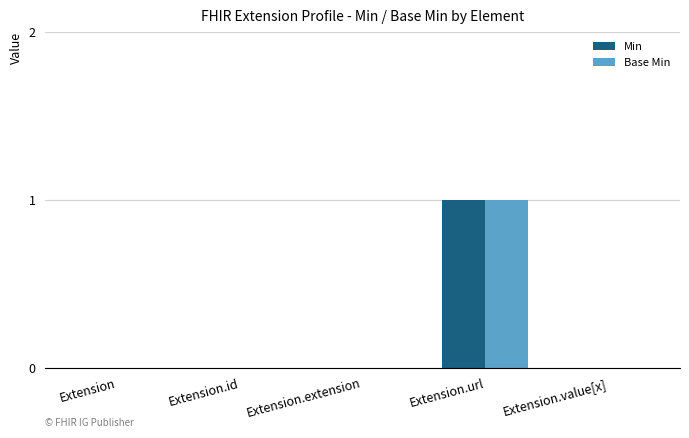

The value of Min at Extension.value[x] is 0. True or false?

True